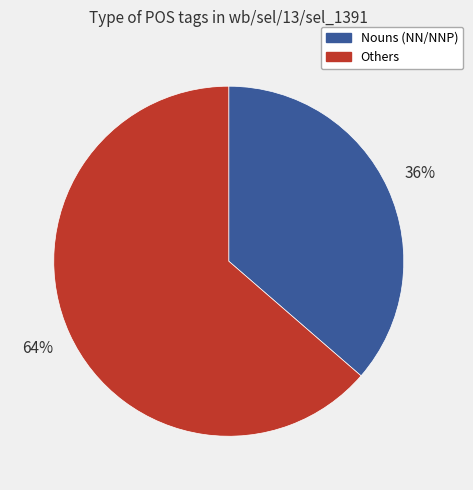

How many segments does this pie chart have?

2